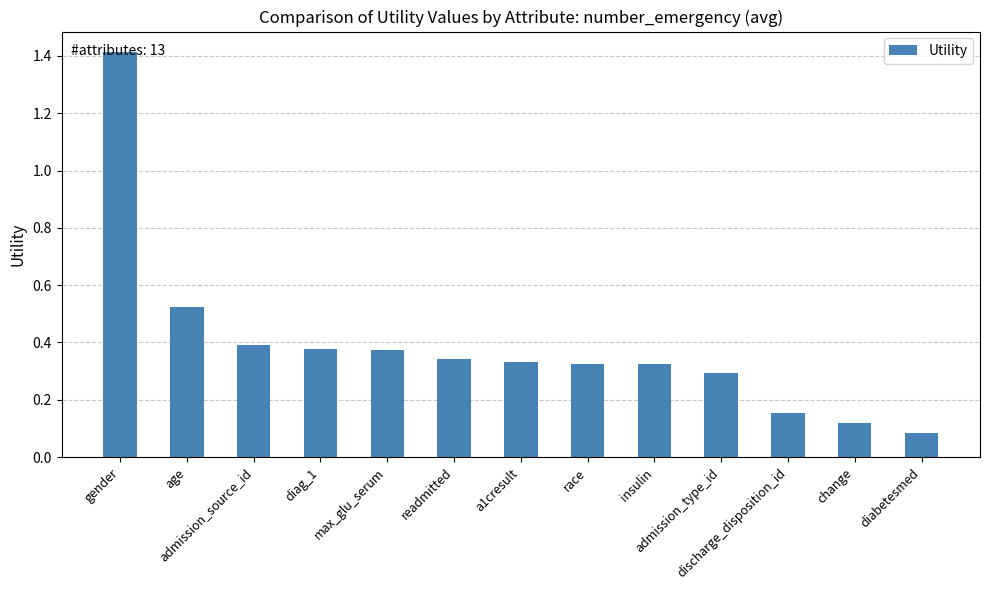

What is the approximate value at gender?

1.4